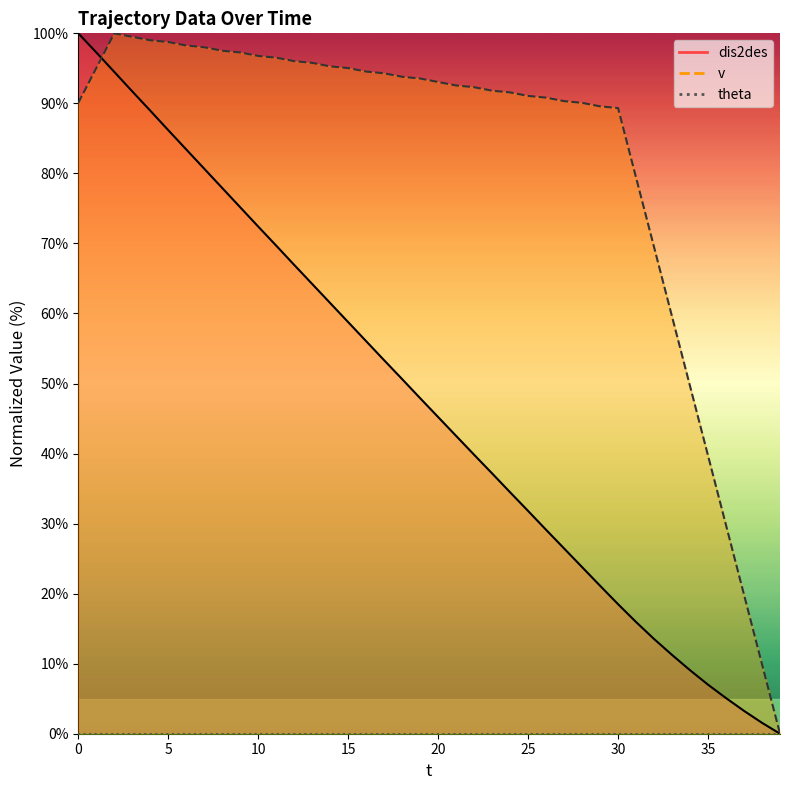

Is this an area chart (filled region under the line)?

No